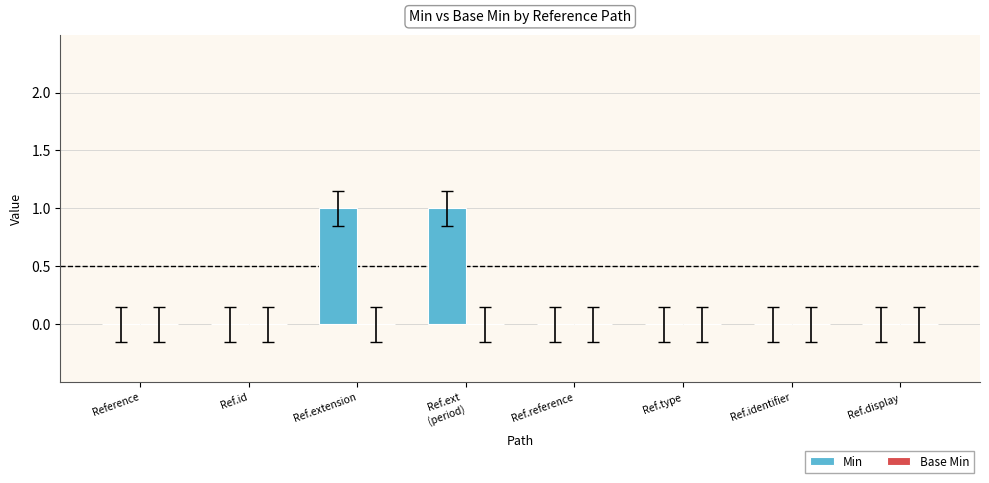

The chart shows a value of 1 at Ref.extension. True or false?

True